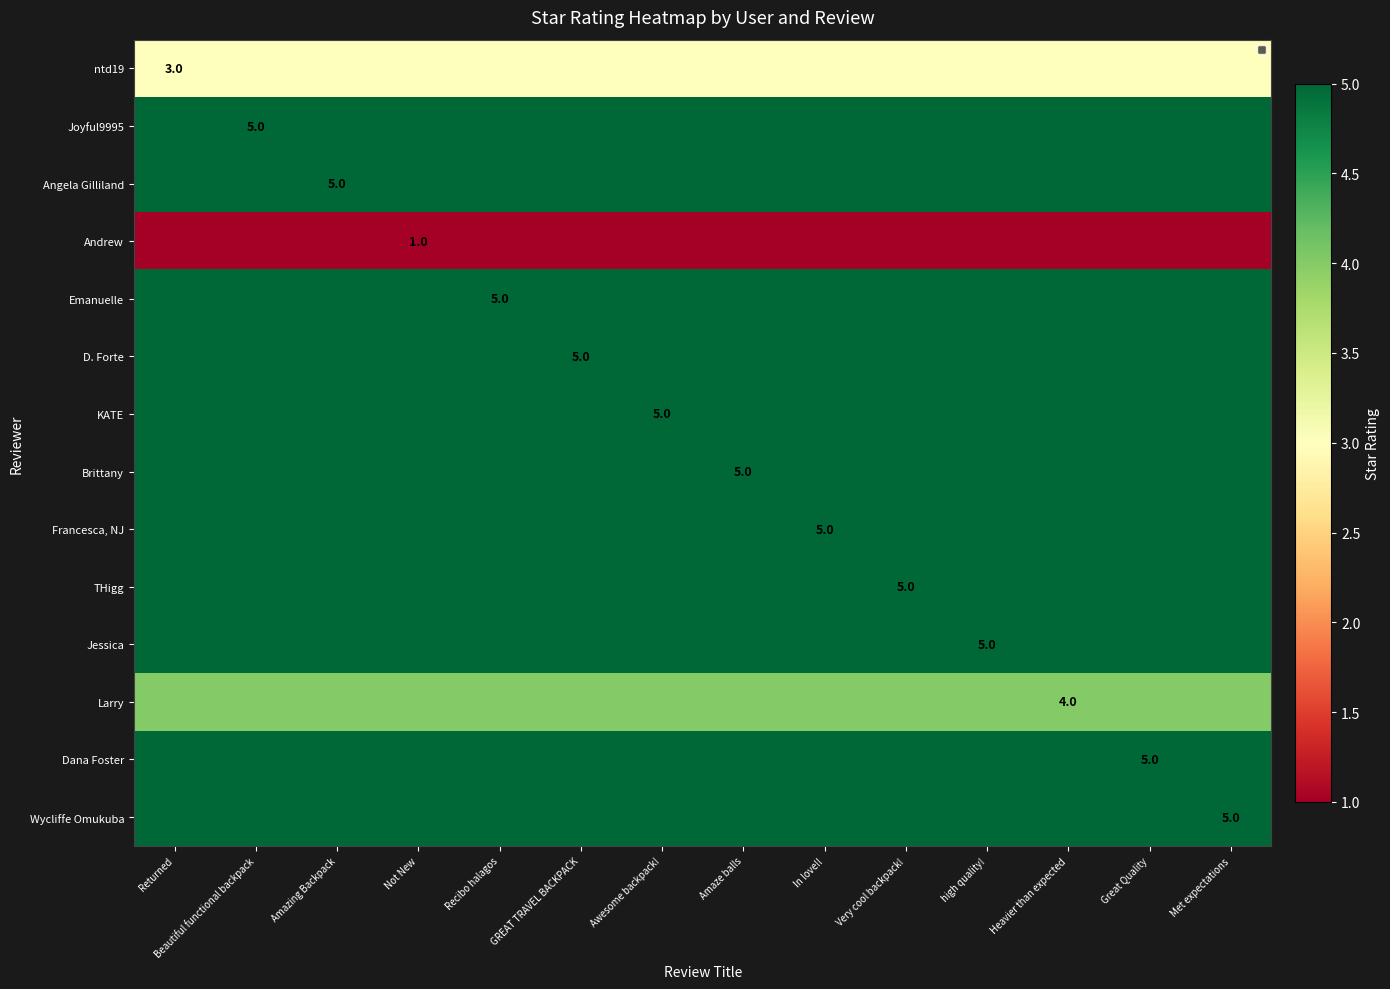

True or false: Larry has a value of 6 at Heavier than expected.

False